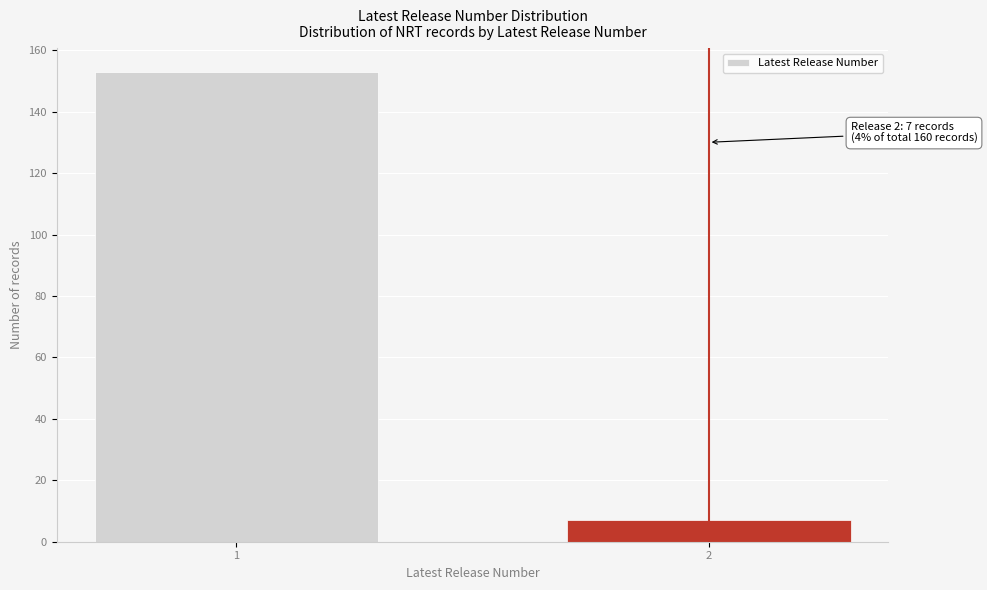

Reading left to right, extract all data points from this chart.

153	7